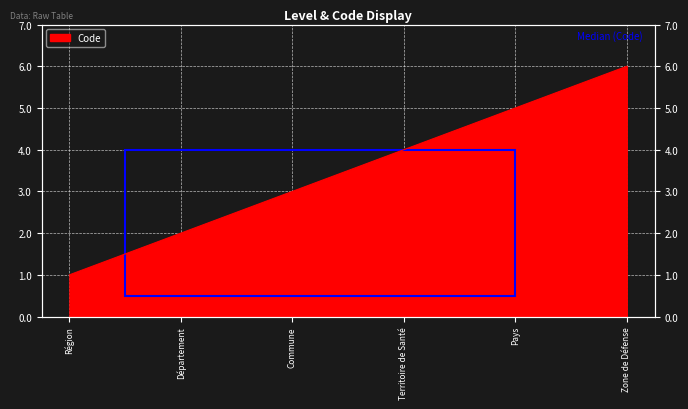

How many data points are less than 4?

3